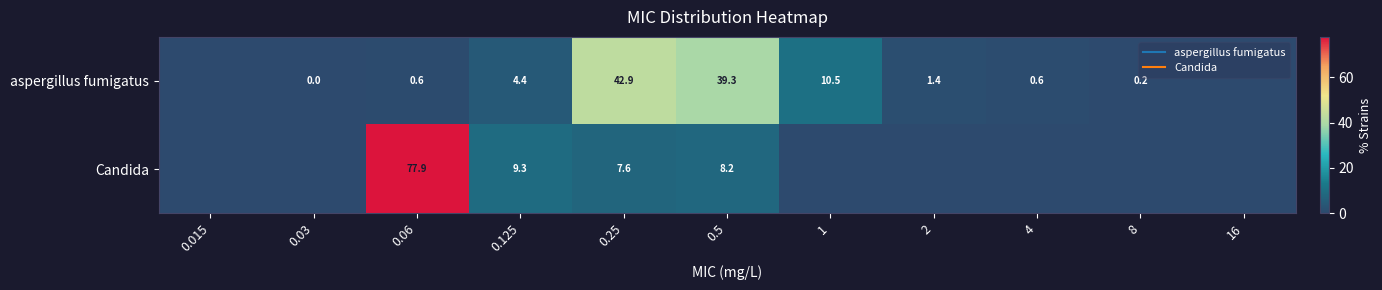

What is the spread (max minus min) of values at 0.125?

4.9